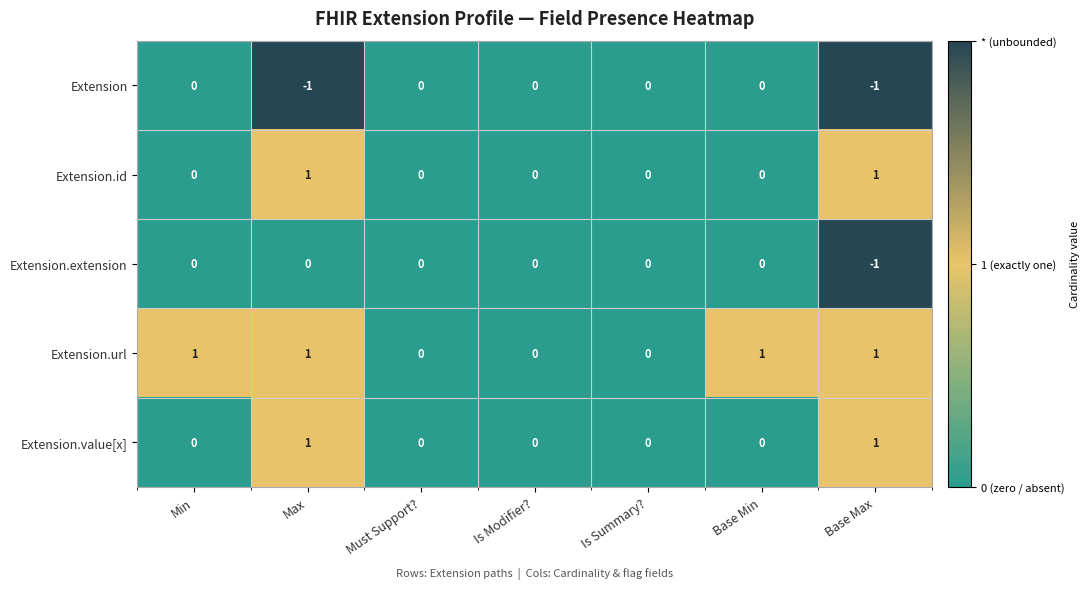

The value of Extension.id at Max is 1. True or false?

True